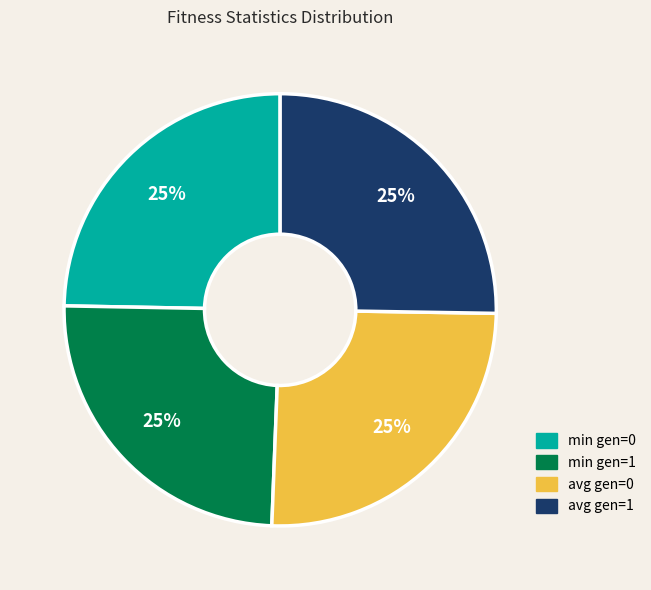

To the nearest percent, what percentage of the pie is avg gen=0?

25%